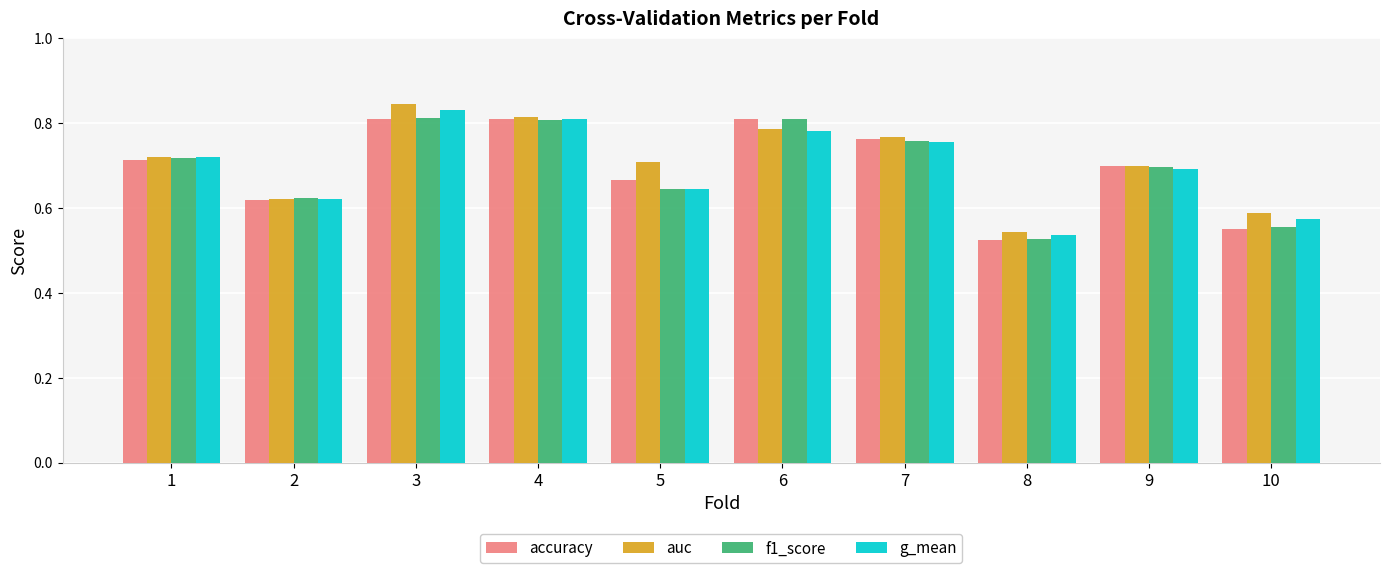

What are all the series names shown in the legend?

accuracy, auc, f1_score, g_mean